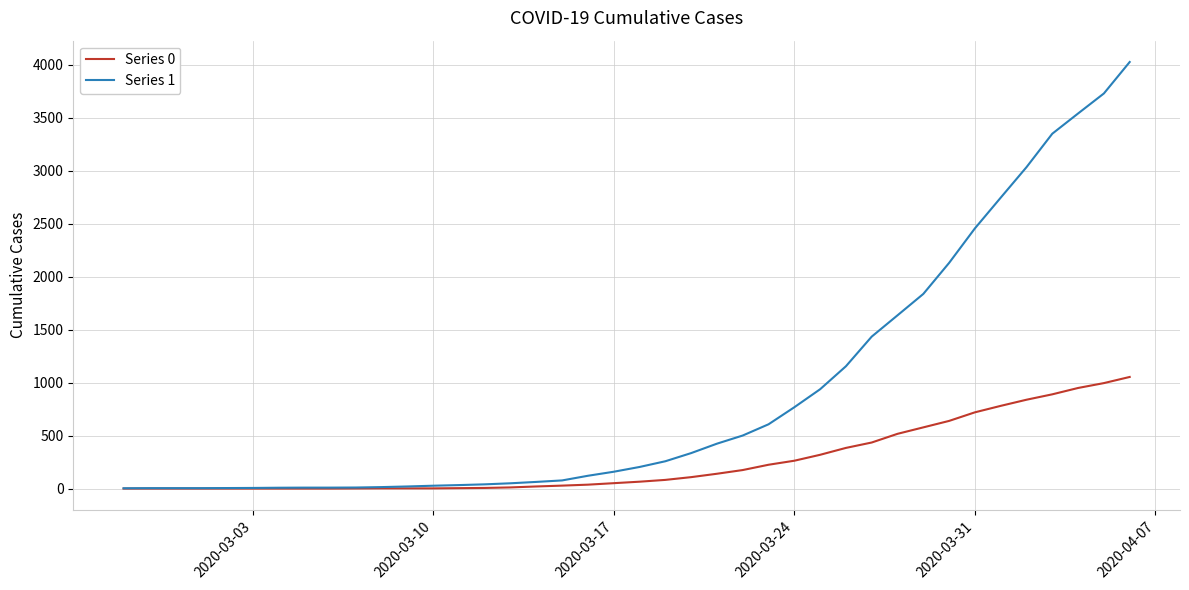

At how many categories does at least one series exceed 2897?

5